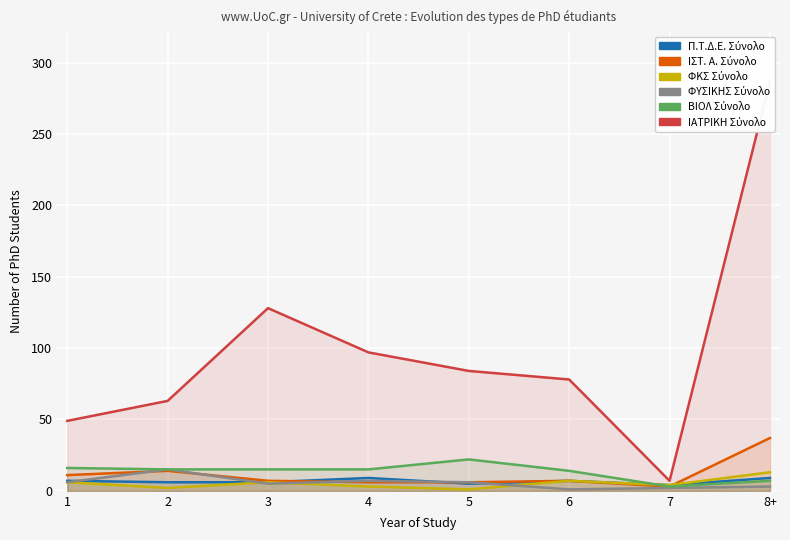

True or false: ΙΑΤΡΙΚΗ Σύνολο and ΒΙΟΛ Σύνολο cross at least once.

False